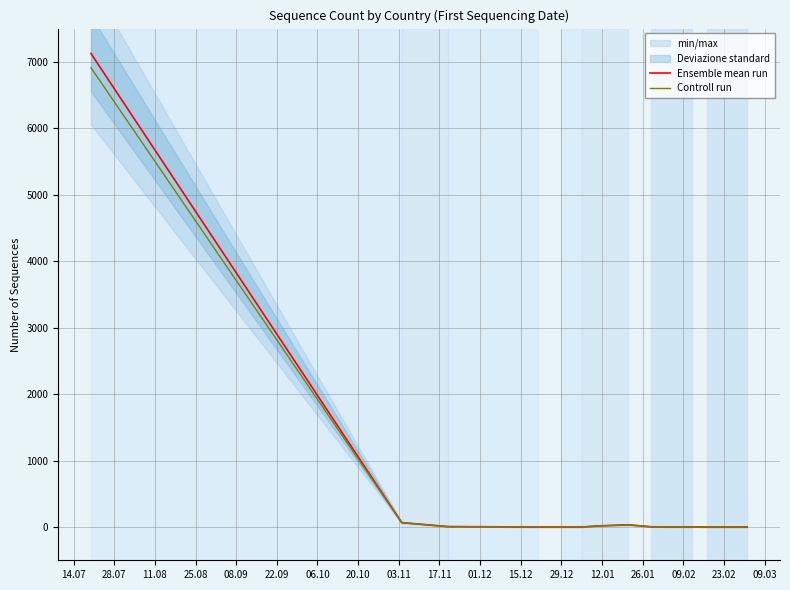

Reading left to right, transcribe all the data shown in this chart.

Ensemble mean run: 7125.0	67.0	7.0	1.0	1.0	1.0	18.0	34.0	4.0	1.0	2.0	4.0	1.0	1.0
Controll run: 6911.2	65.0	6.8	1.0	1.0	1.0	17.5	33.0	3.9	1.0	1.9	3.9	1.0	1.0